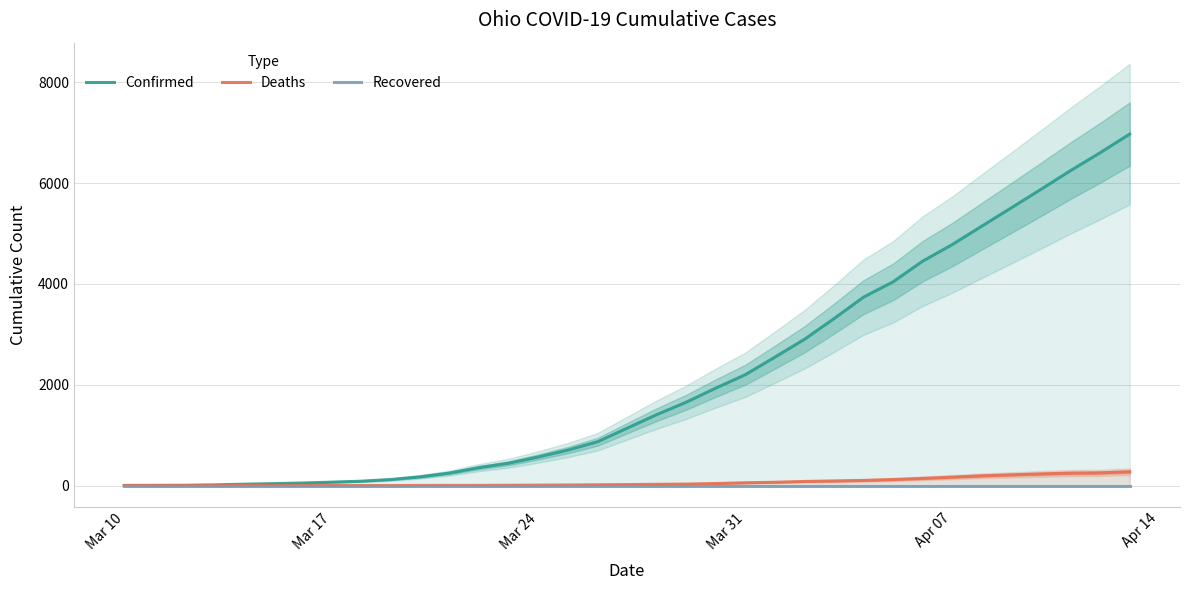

What is the highest value of the Deaths series?

274